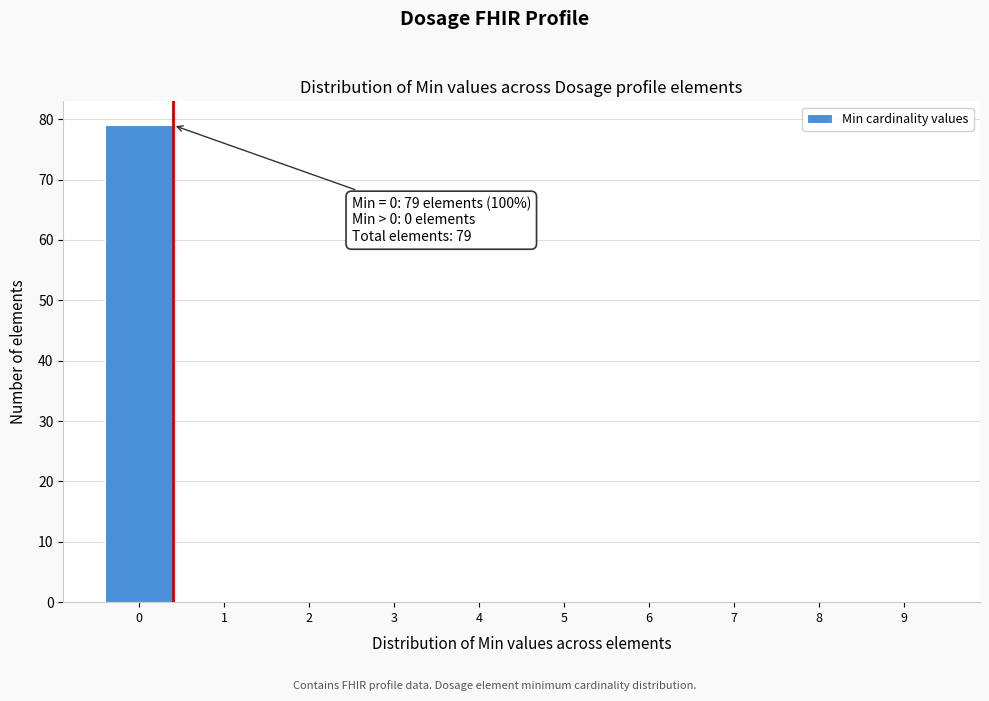

Reading left to right, extract all data points from this chart.

0=79	1=0	2=0	3=0	4=0	5=0	6=0	7=0	8=0	9=0